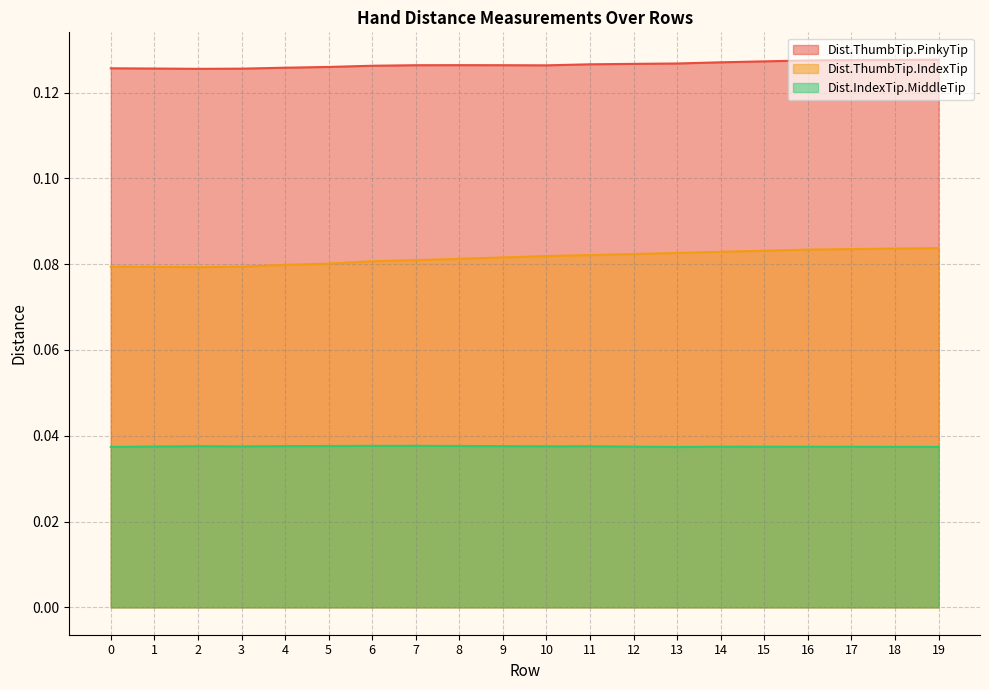

At 3, list the series in order from largest to smallest.

Dist.ThumbTip.PinkyTip, Dist.ThumbTip.IndexTip, Dist.IndexTip.MiddleTip